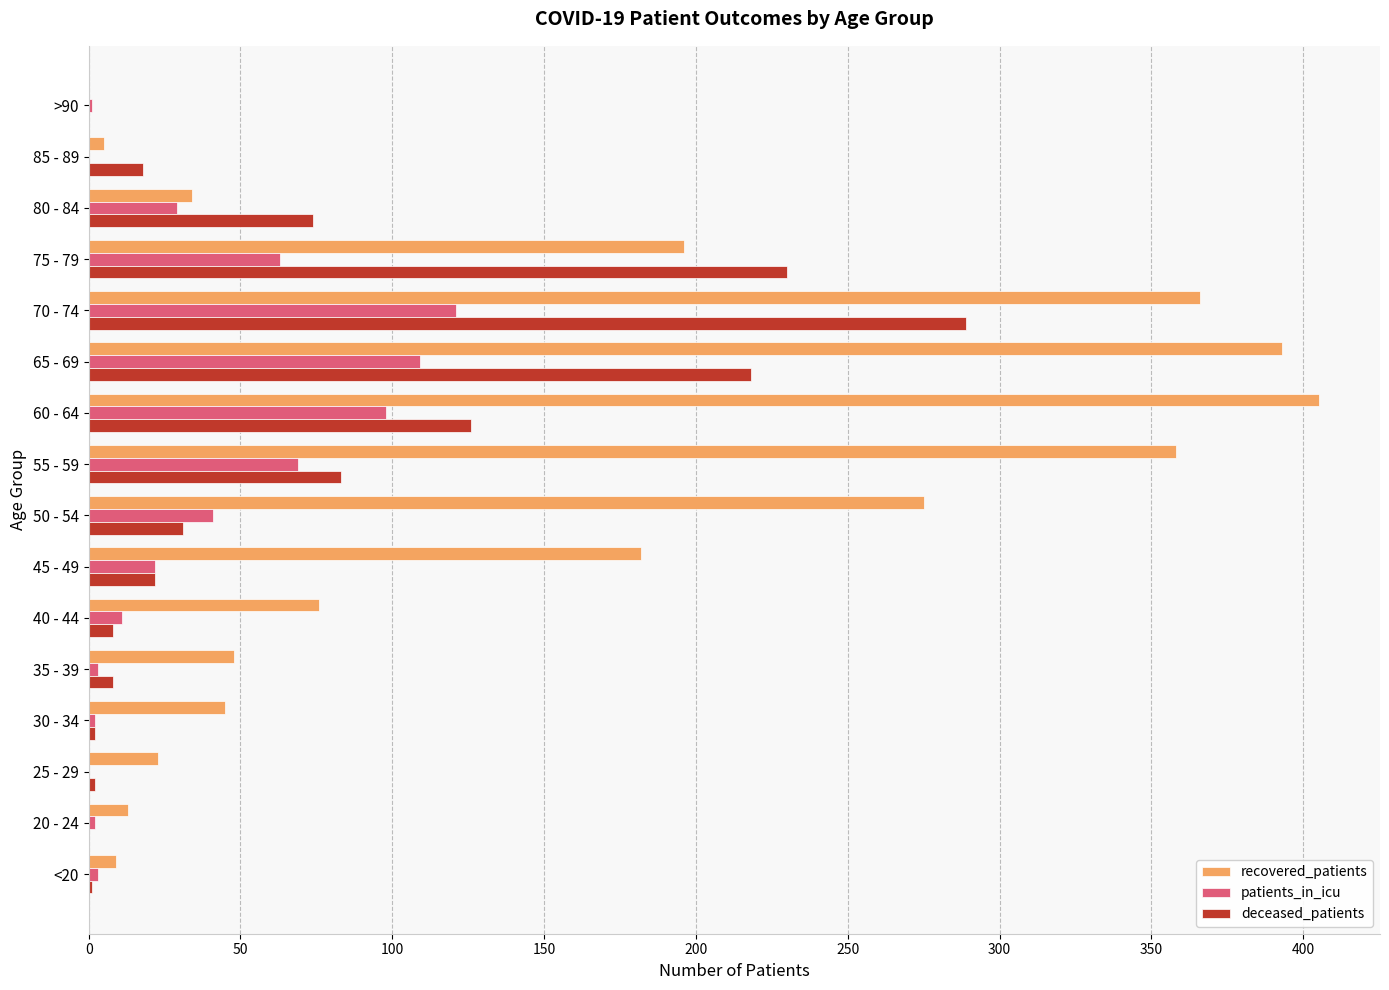

Is the value of recovered_patients at 55 - 59 greater than the value of deceased_patients at <20?

Yes